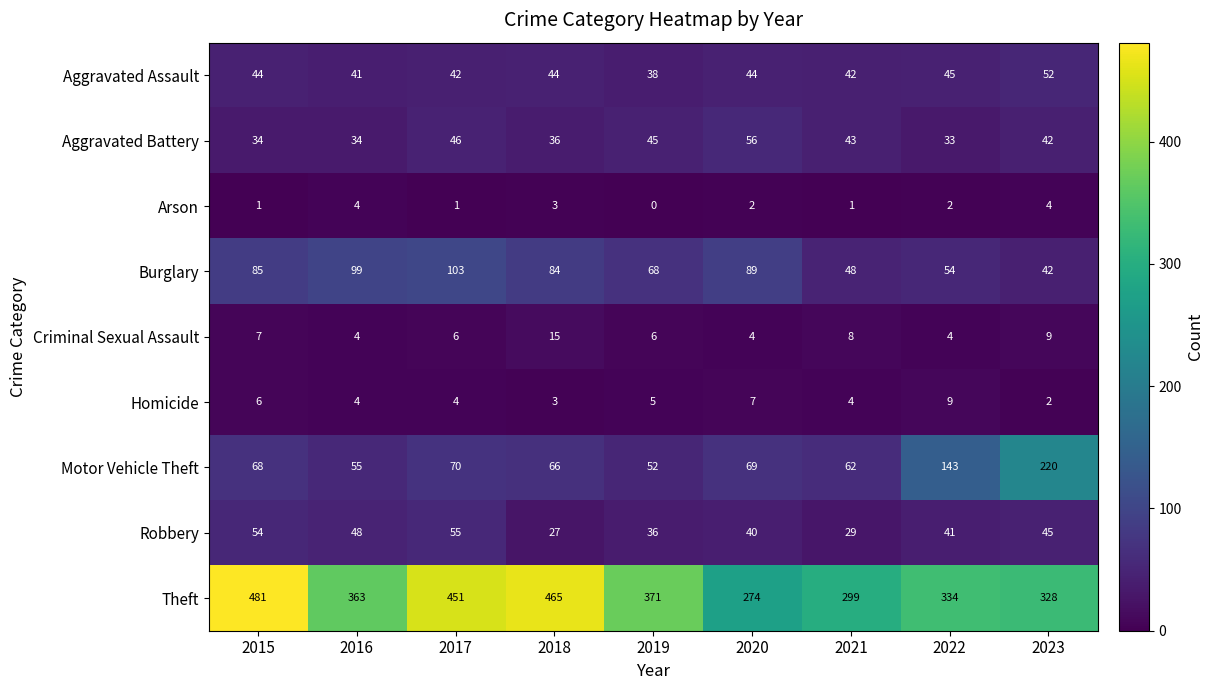

Which series has the largest range (max minus min)?

Theft